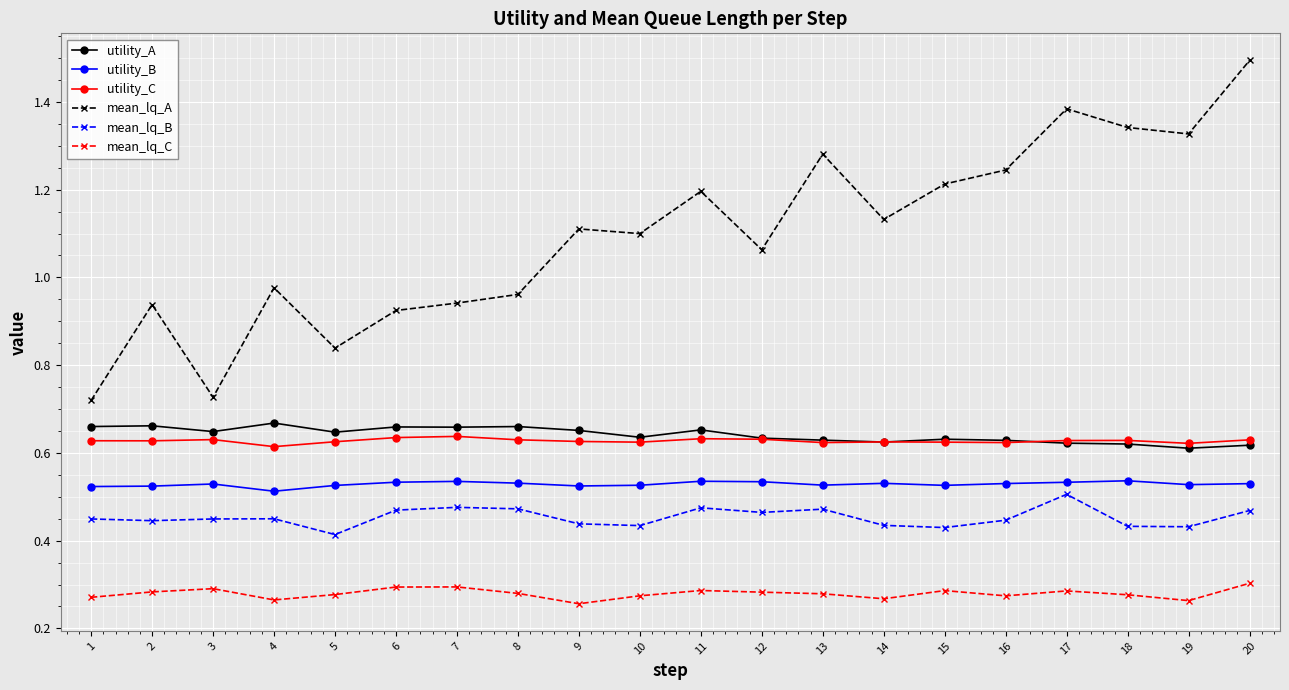

Which series has the widest spread of values?

mean_lq_A